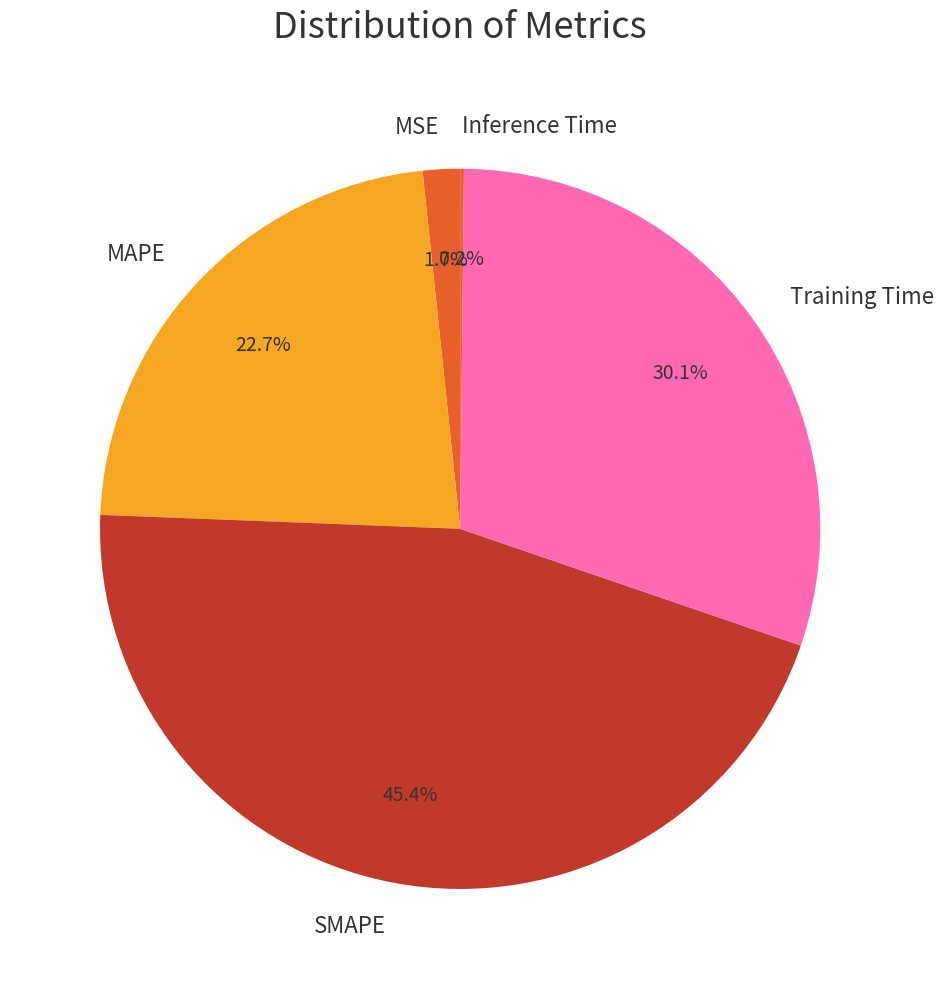

Combined, do MSE and SMAPE account for over 50%?

No